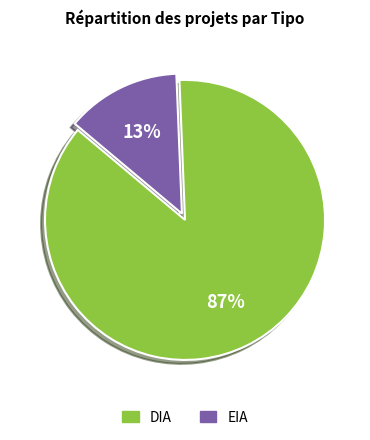

Which has a higher value, EIA or DIA?

DIA